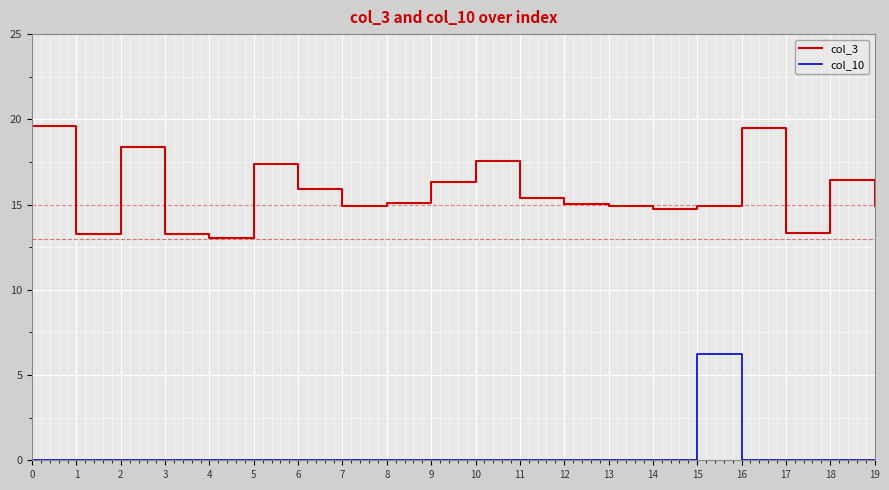

True or false: col_3 and col_10 intersect in this chart.

False